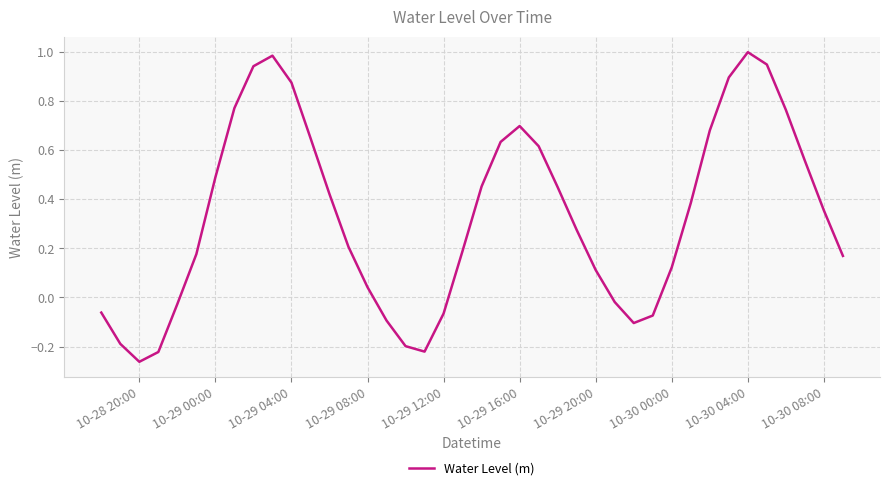

At which category does the chart reach its minimum across all series?

10-28 20:00